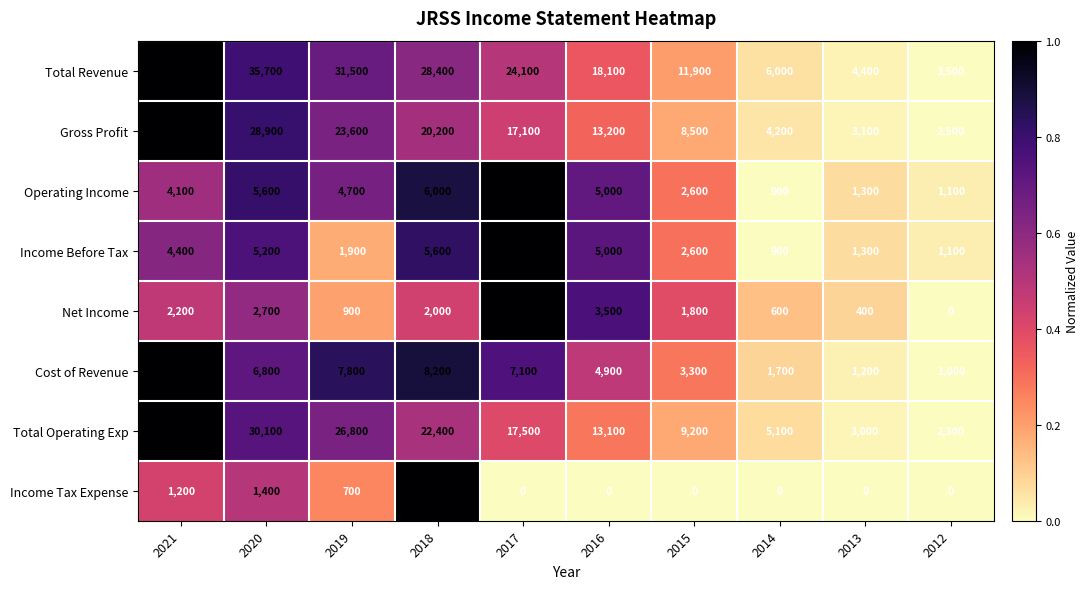

What is the greatest value displayed?

44400